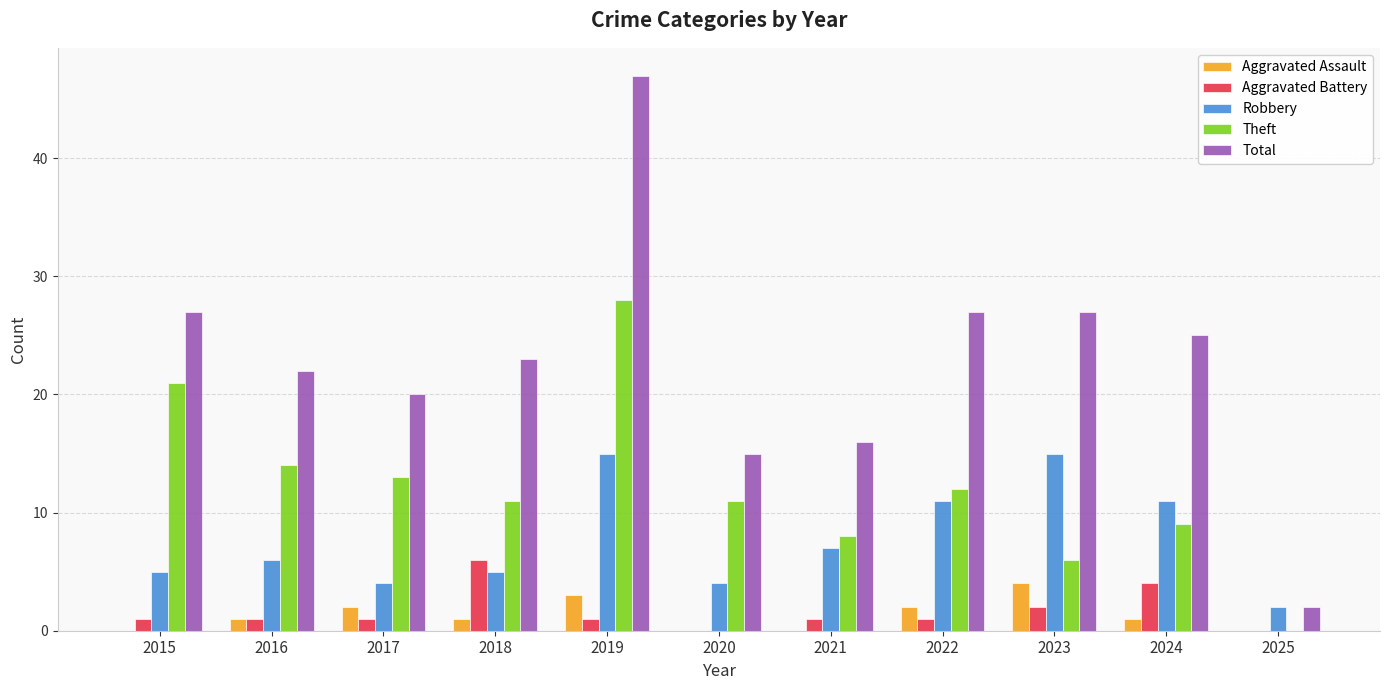

Does the chart contain stacked bars?

No